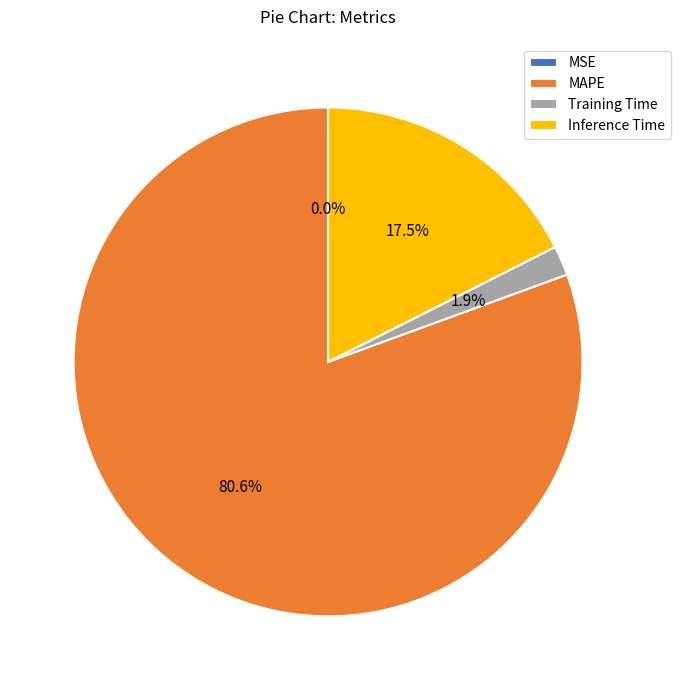

To the nearest percent, what is the average slice percentage?

25%